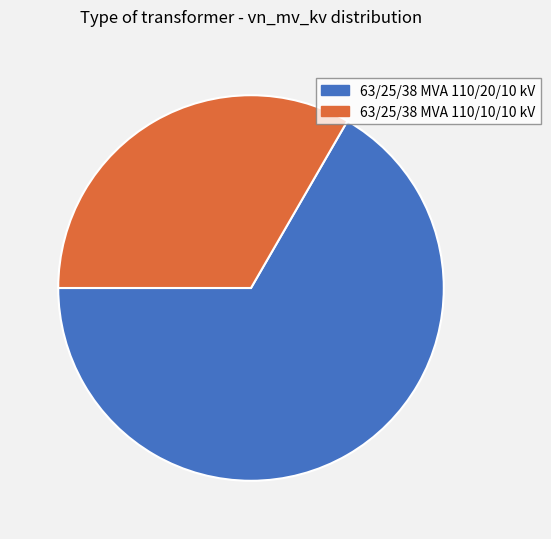

Which slice is the largest?

63/25/38 MVA 110/20/10 kV